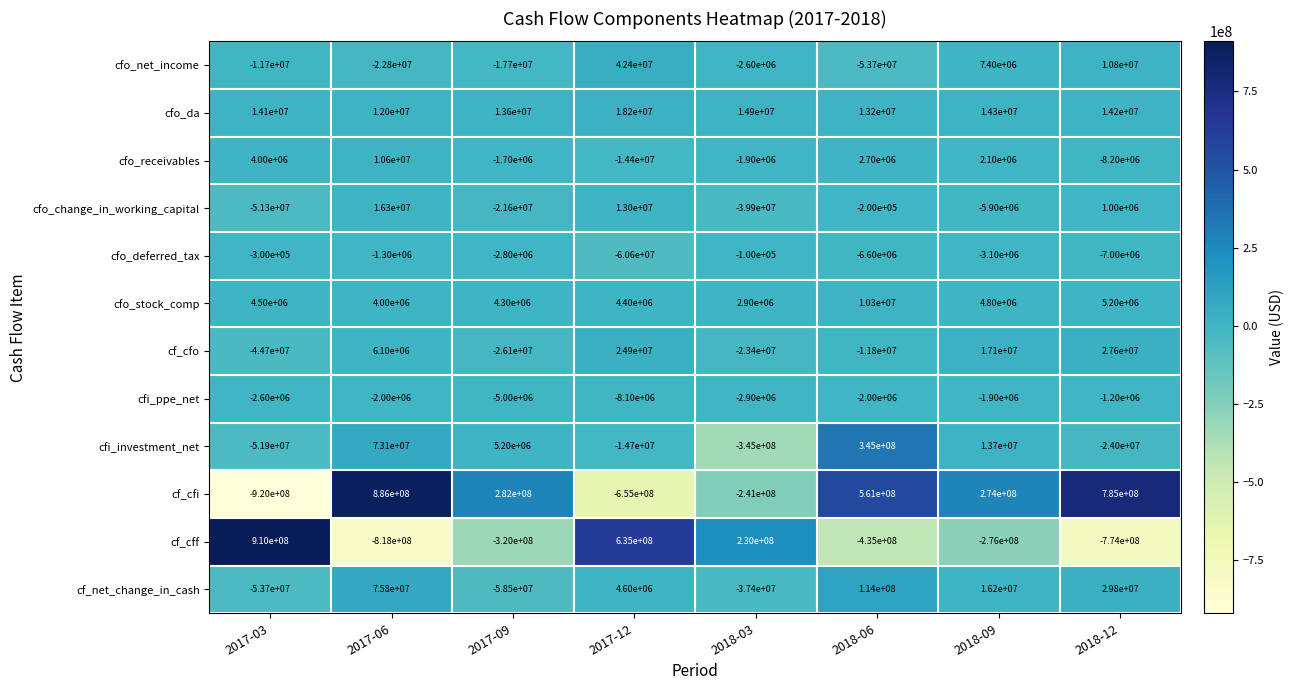

Read the cf_cfo value at 2018-12, to the nearest 10.

27600000